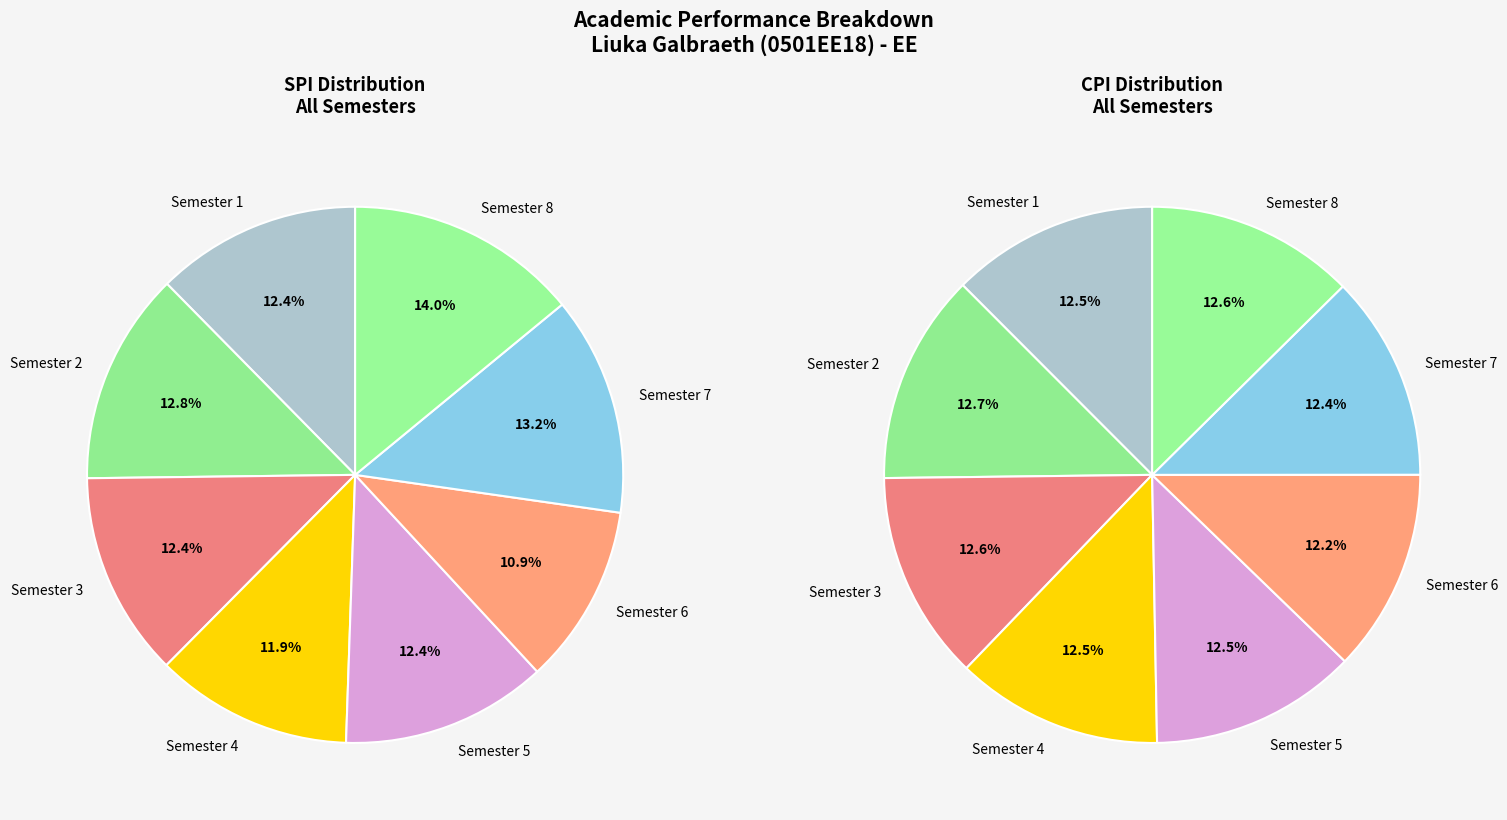

Combined, do Semester 8 and Semester 2 account for over 50%?

No